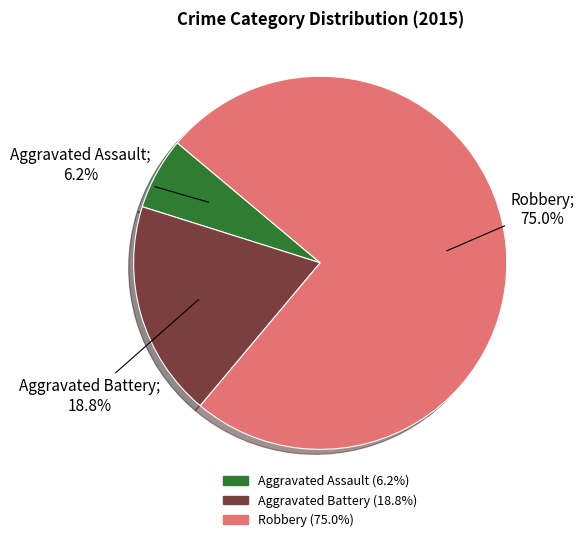

Rank the categories by value from lowest to highest.

Aggravated Assault, Aggravated Battery, Robbery